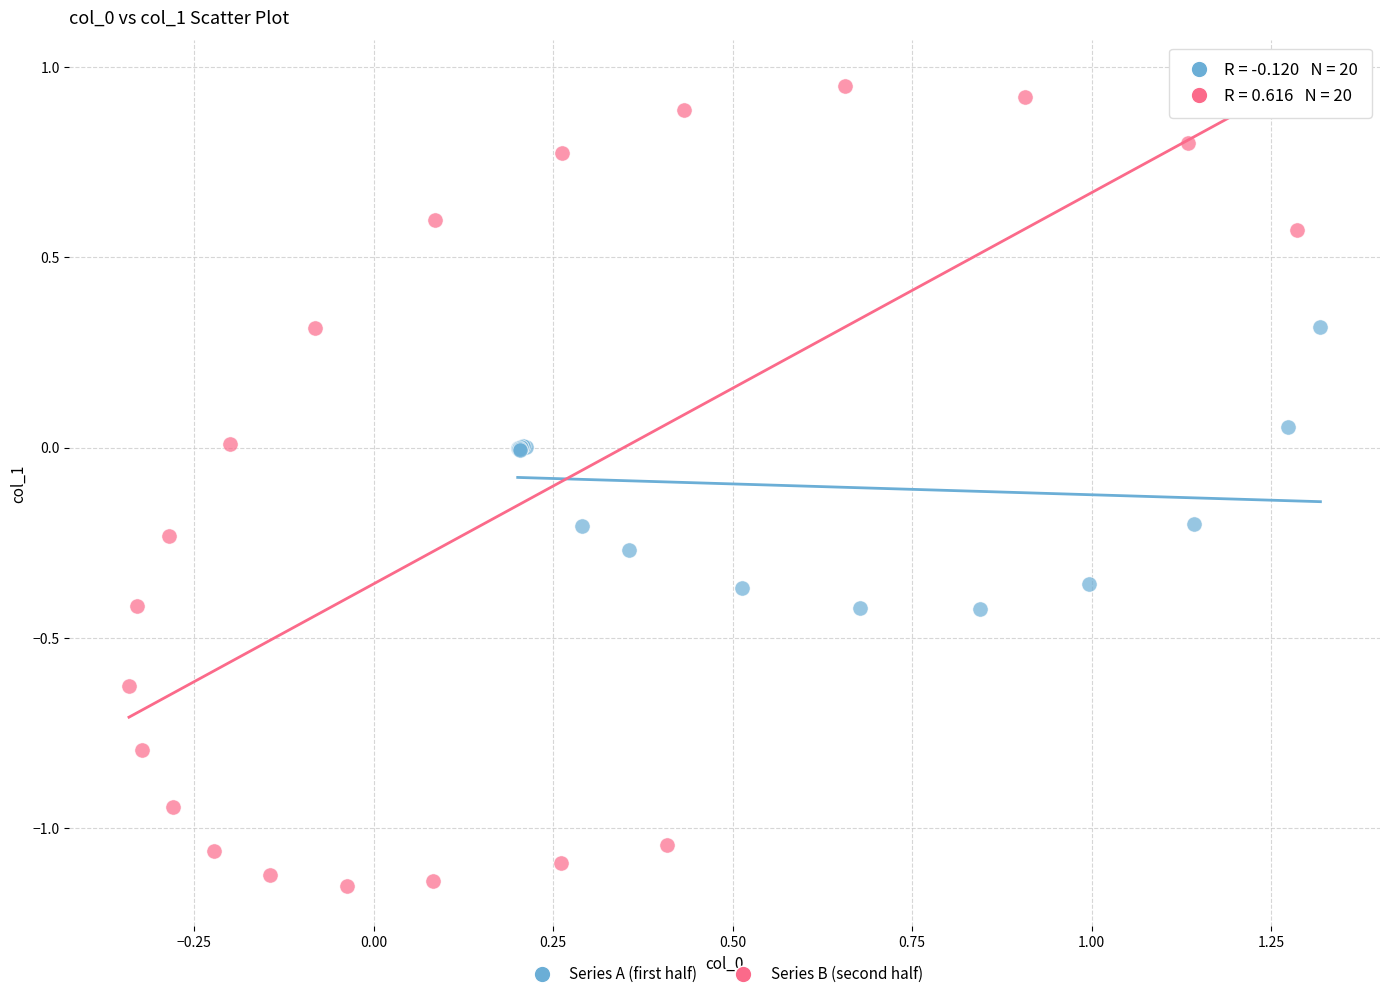

Which series has the widest spread of Y values?

Series B (second half)